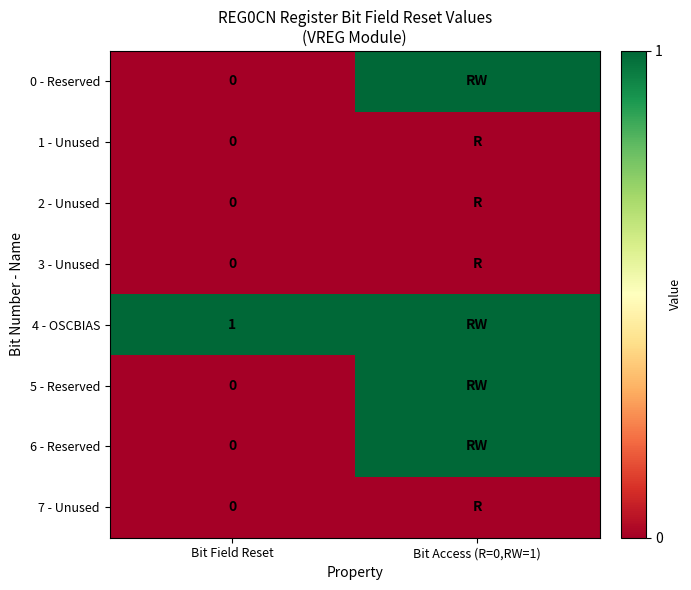

List the series in order of their peak value, highest first.

0 - Reserved, 4 - OSCBIAS, 5 - Reserved, 6 - Reserved, 1 - Unused, 2 - Unused, 3 - Unused, 7 - Unused